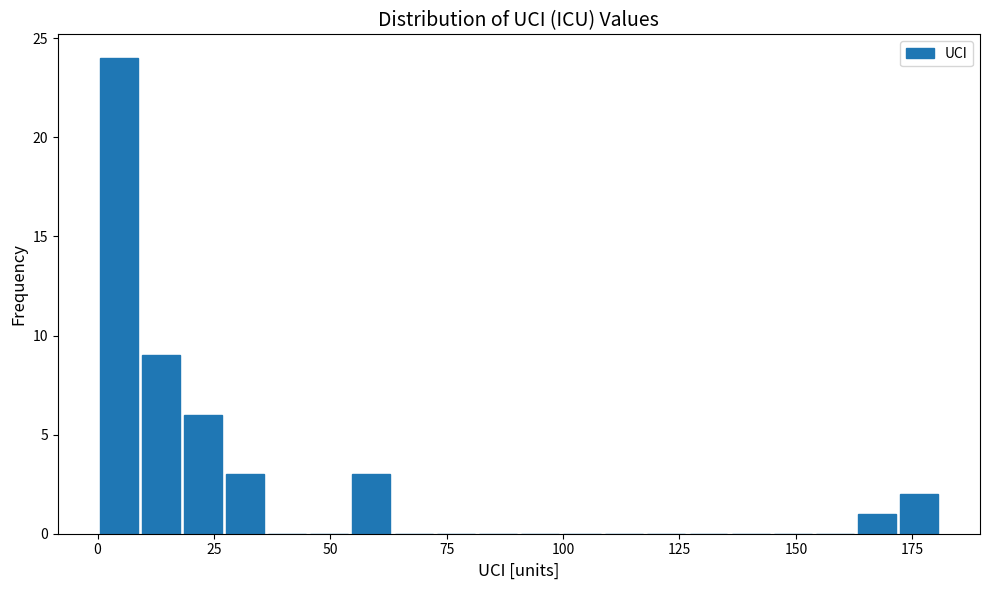

Read against the x-axis, roughly where is the centre of the tallest bar?

5